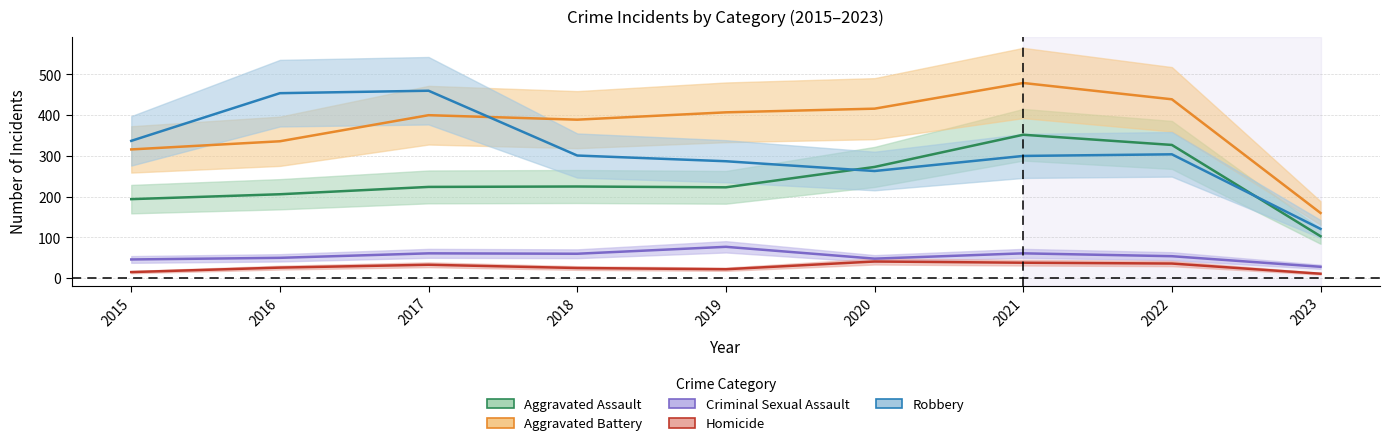

What is the value of the Criminal Sexual Assault point at the 7th from the left?

61